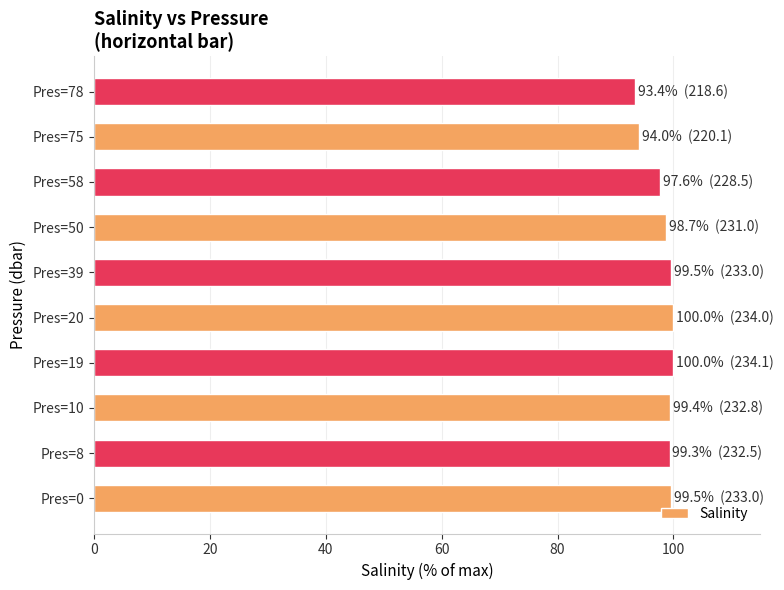

What is the difference between the second highest and minimum values?

6.6